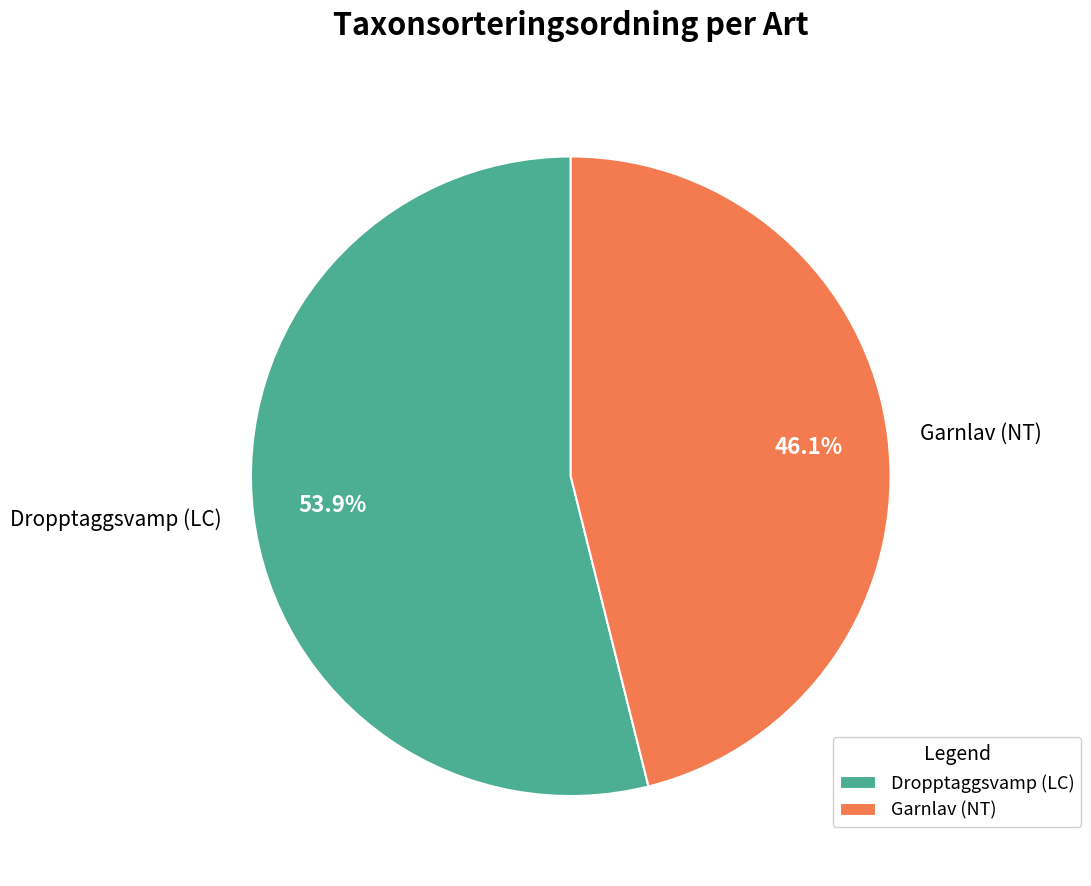

Which category has the biggest portion of the pie?

Dropptaggsvamp (LC)